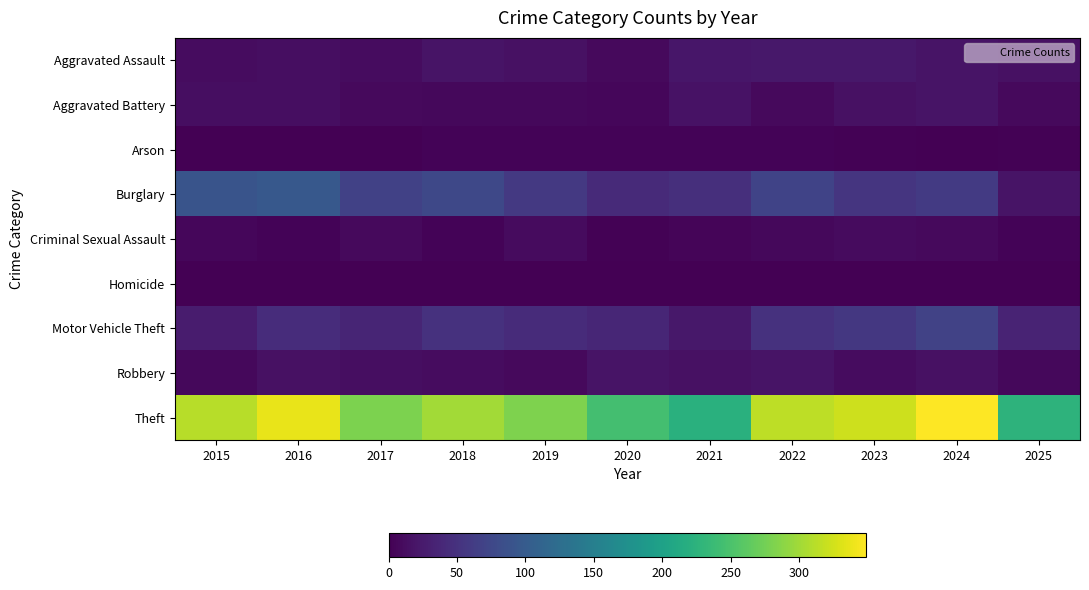

At which category is the sum across all series the highest?

2024